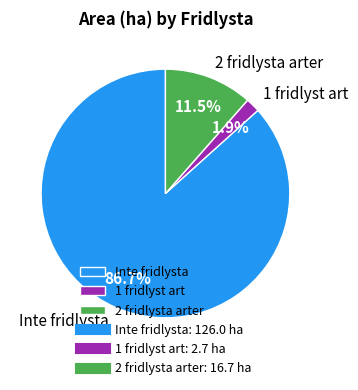

Rank the categories by value from highest to lowest.

Inte fridlysta, 2 fridlysta arter, 1 fridlyst art